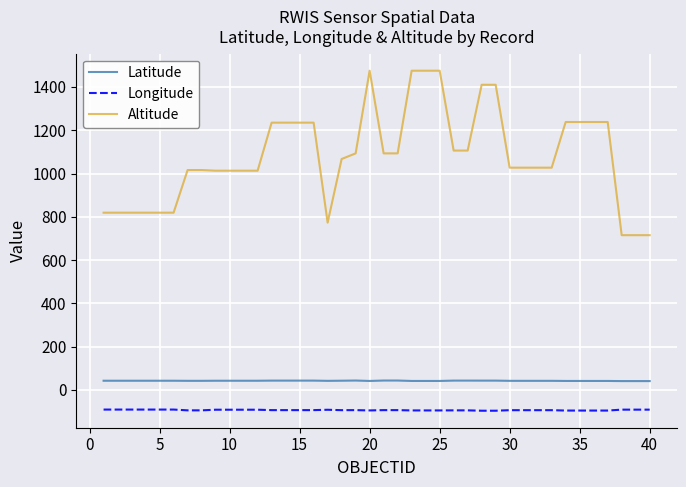

Which series has the largest total across all categories?

Altitude